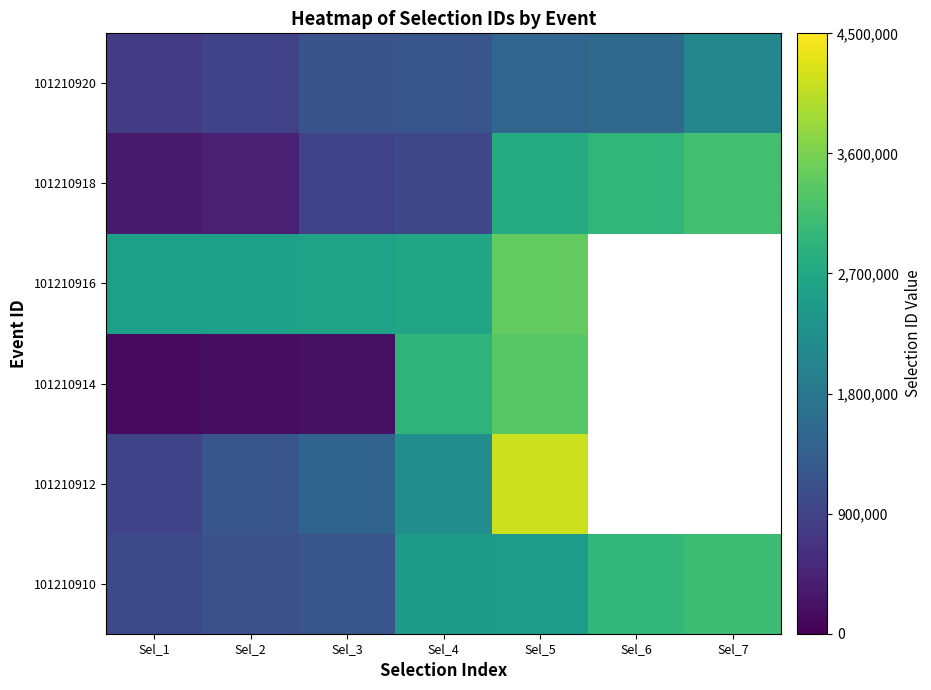

What is the difference between the 101210918 values at Sel_5 and Sel_2?

2365037.0